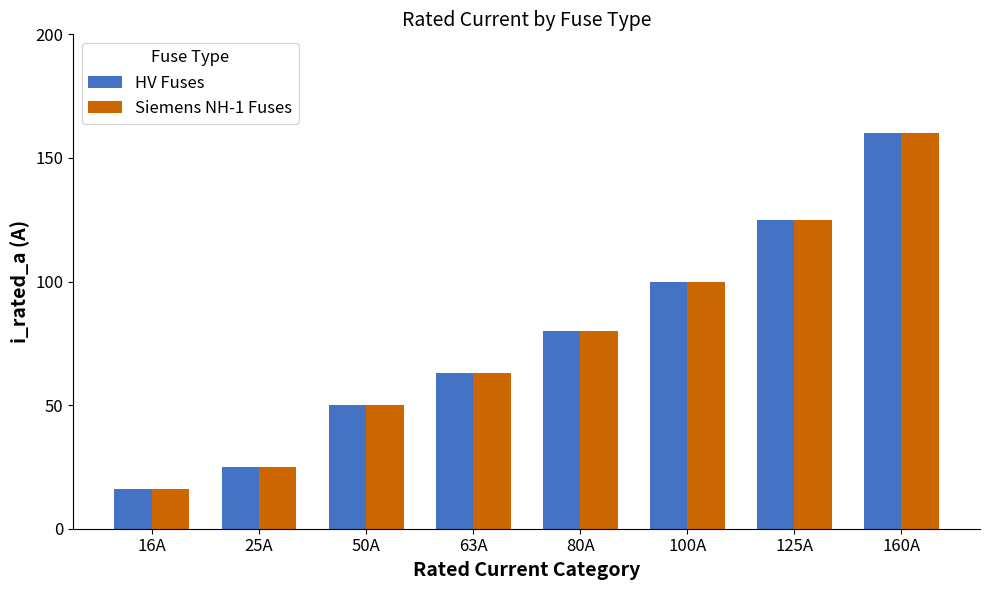

Is the value of HV Fuses at 80A greater than the value of Siemens NH-1 Fuses at 160A?

No